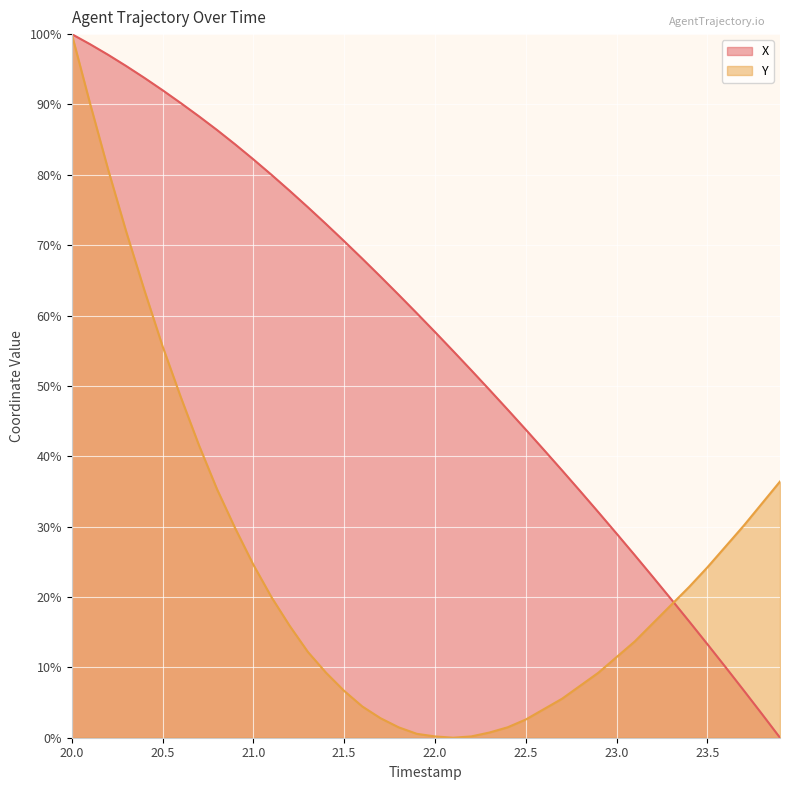

How many distinct data groups are displayed?

2